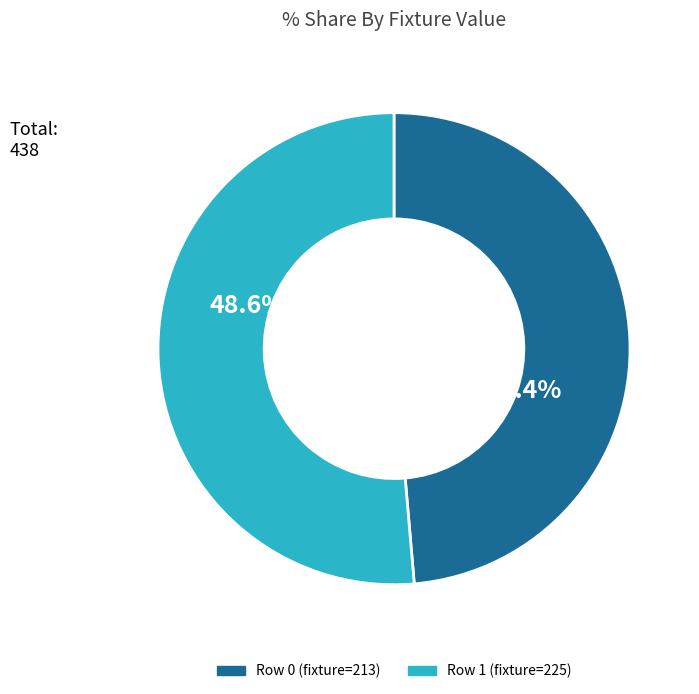

Which slice is the largest?

1